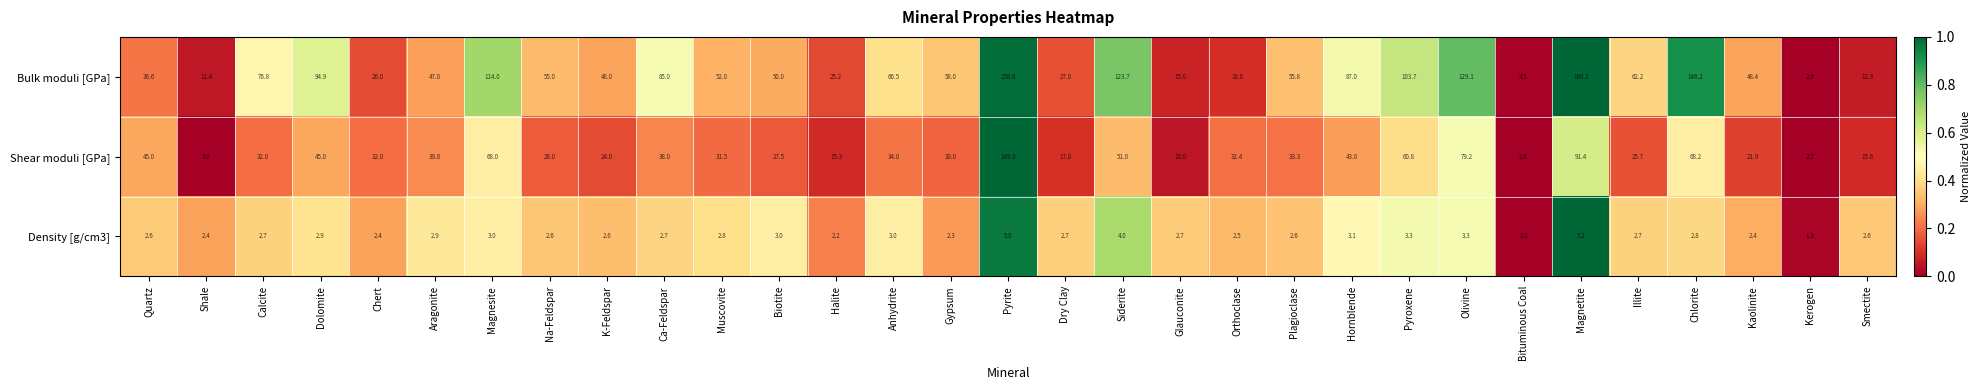

Where is Bulk moduli [GPa] nearest to the value 81?

Ca-Feldspar